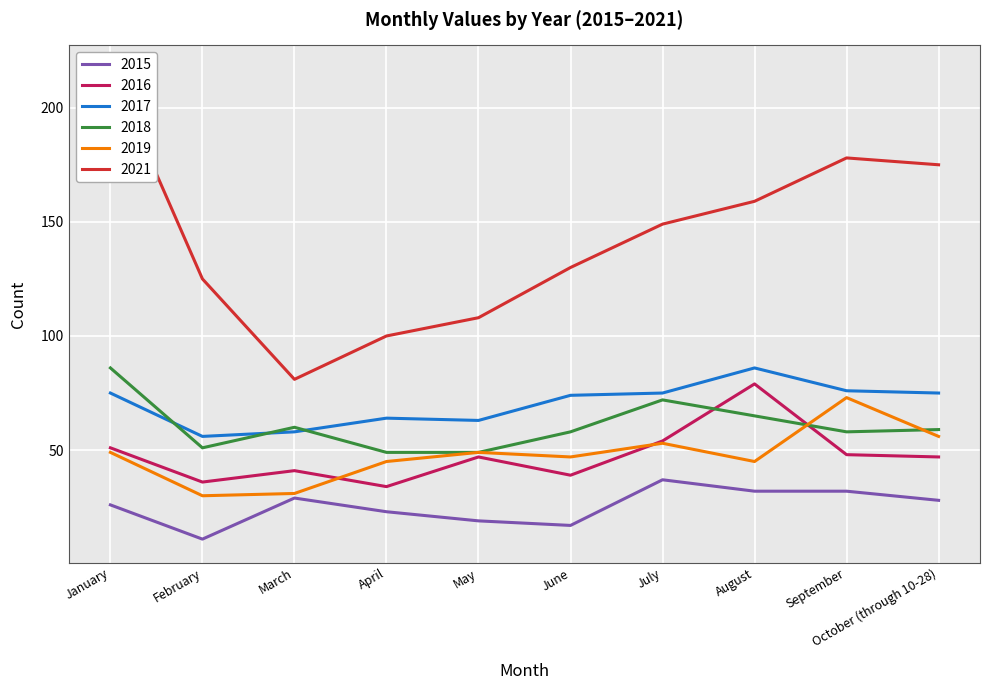

How many data points in 2016 are less than 47?

4